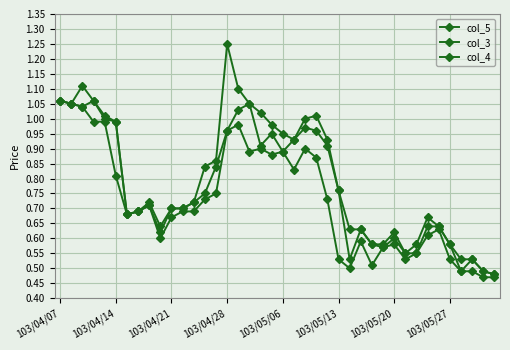

Does the chart have visible grid lines?

Yes